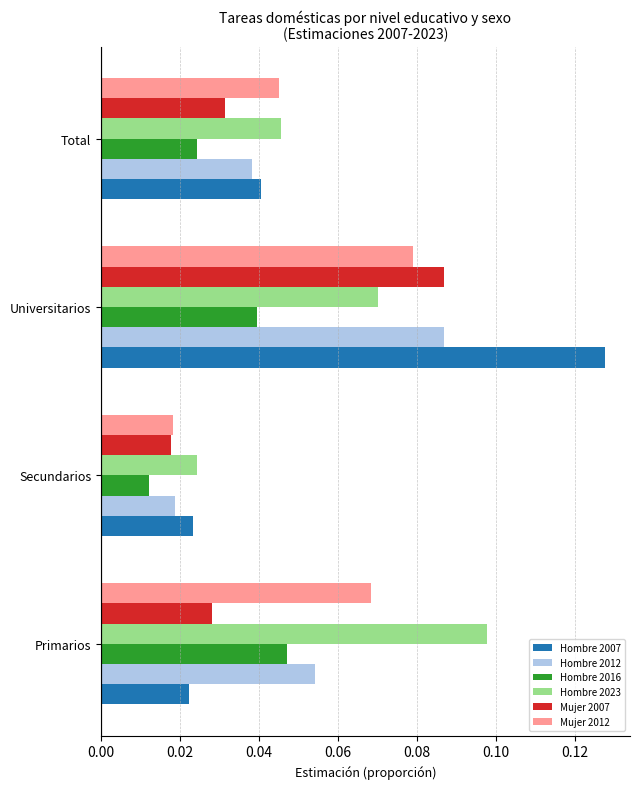

Is the value of Hombre 2007 at Primarios greater than the value of Hombre 2016 at Universitarios?

No